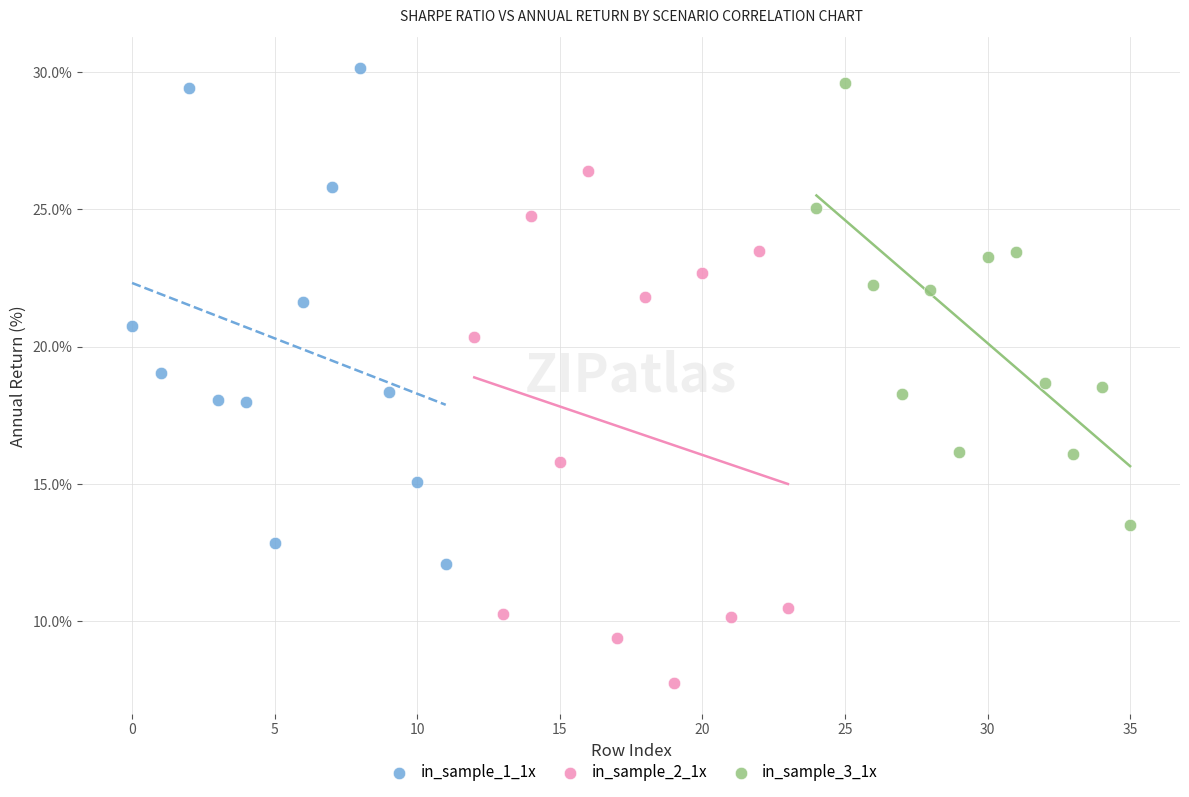

Which series has the largest Y range (max minus min)?

in_sample_2_1x